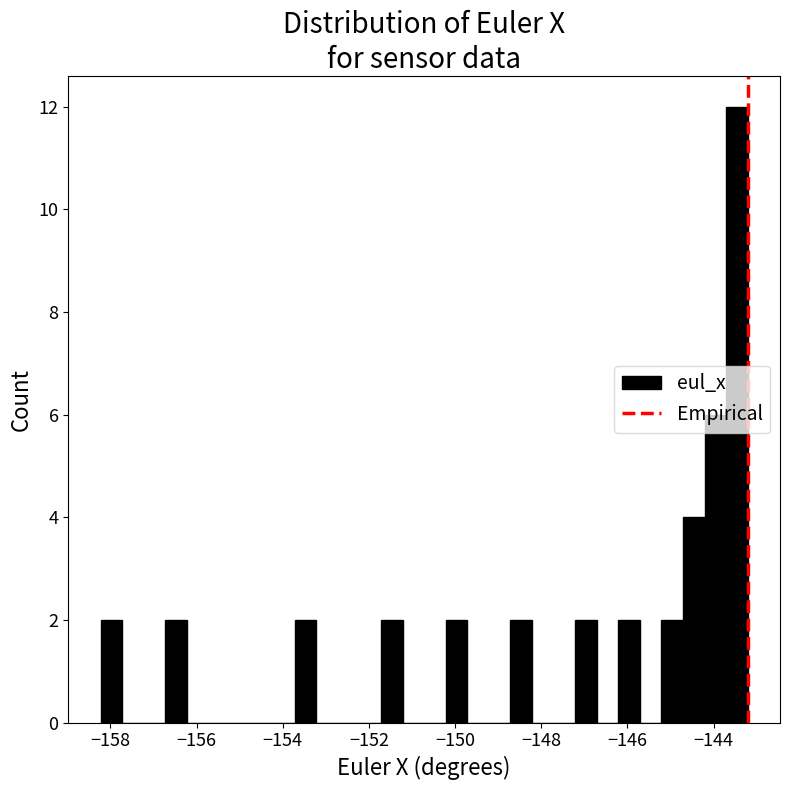

Read against the x-axis, roughly where is the centre of the tallest bar?

-143.4